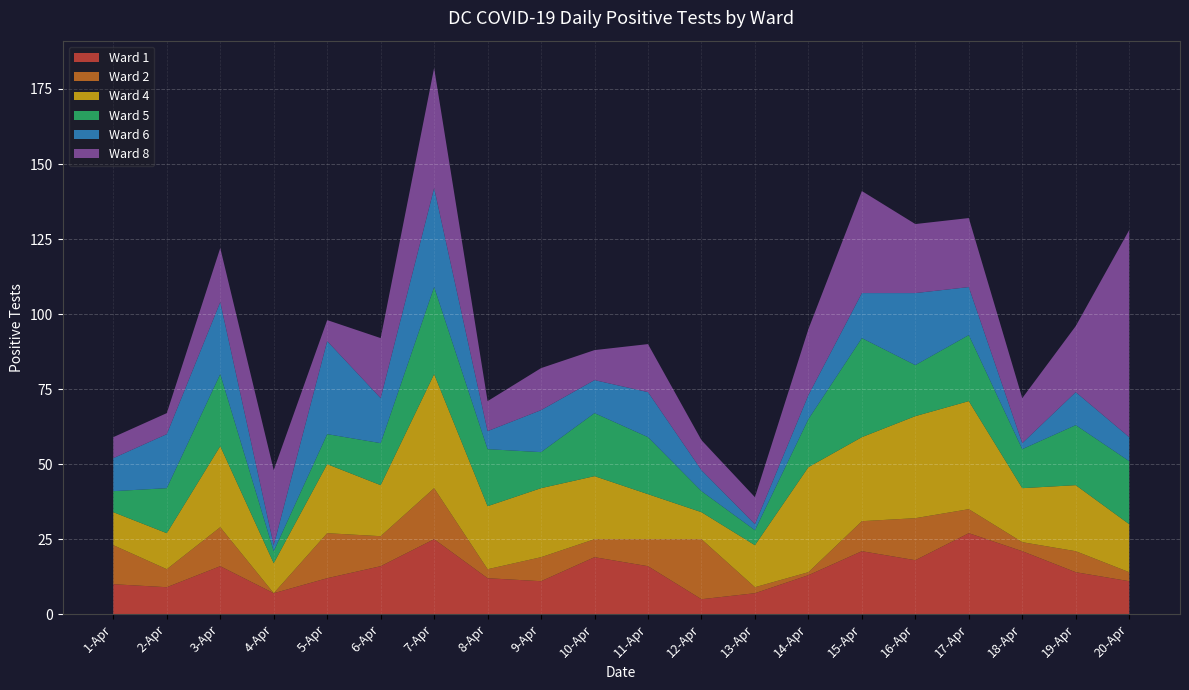

Reading left to right, list all the values displayed in this chart.

Ward 1: 10	9	16	7	12	16	25	12	11	19	16	5	7	13	21	18	27	21	14	11
Ward 2: 13	6	13	0	15	10	17	3	8	6	9	20	2	1	10	14	8	3	7	3
Ward 4: 11	12	27	10	23	17	38	21	23	21	15	9	14	35	28	34	36	18	22	16
Ward 5: 7	15	24	4	10	14	29	19	12	21	19	7	5	16	33	17	22	13	20	21
Ward 6: 11	18	24	2	31	15	33	6	14	11	15	7	2	8	15	24	16	2	11	8
Ward 8: 7	7	18	25	7	20	40	10	14	10	16	10	9	22	34	23	23	15	22	69